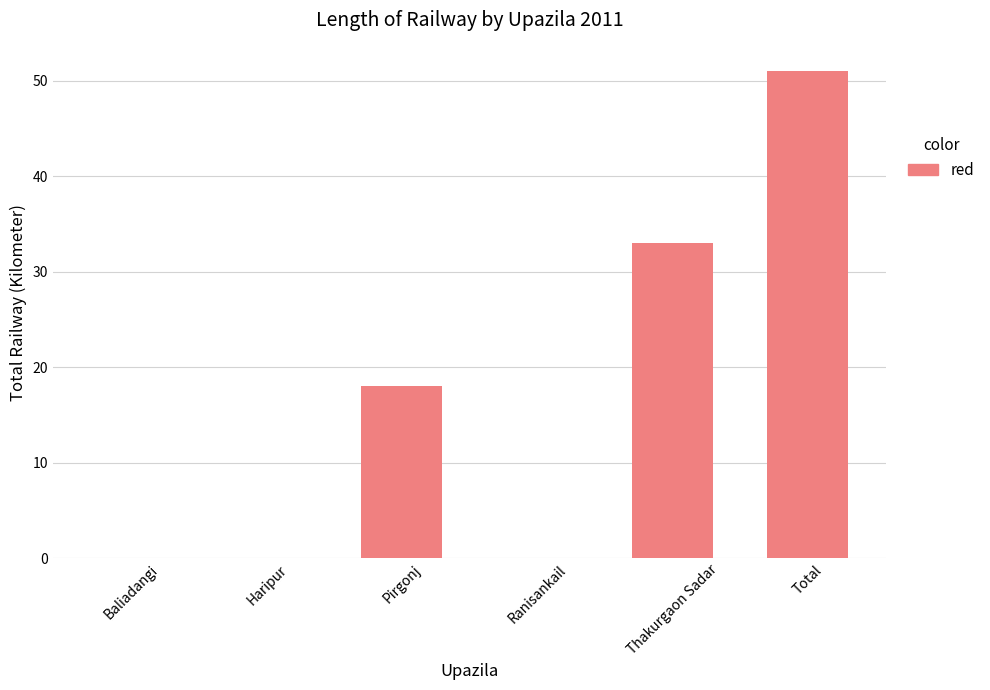

Which label corresponds to the largest value in the chart?

Total